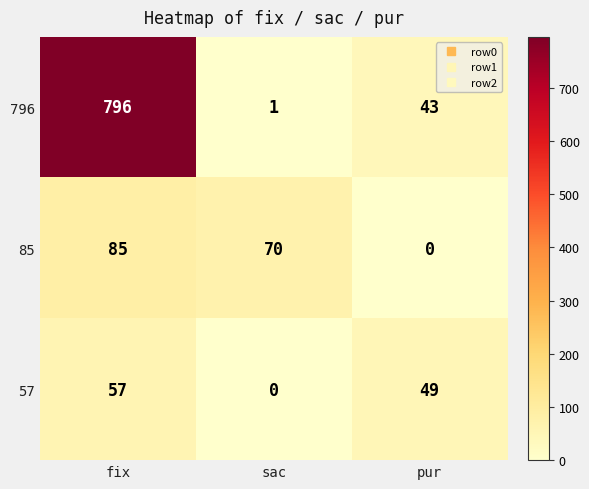

Which series has the largest total across all categories?

796